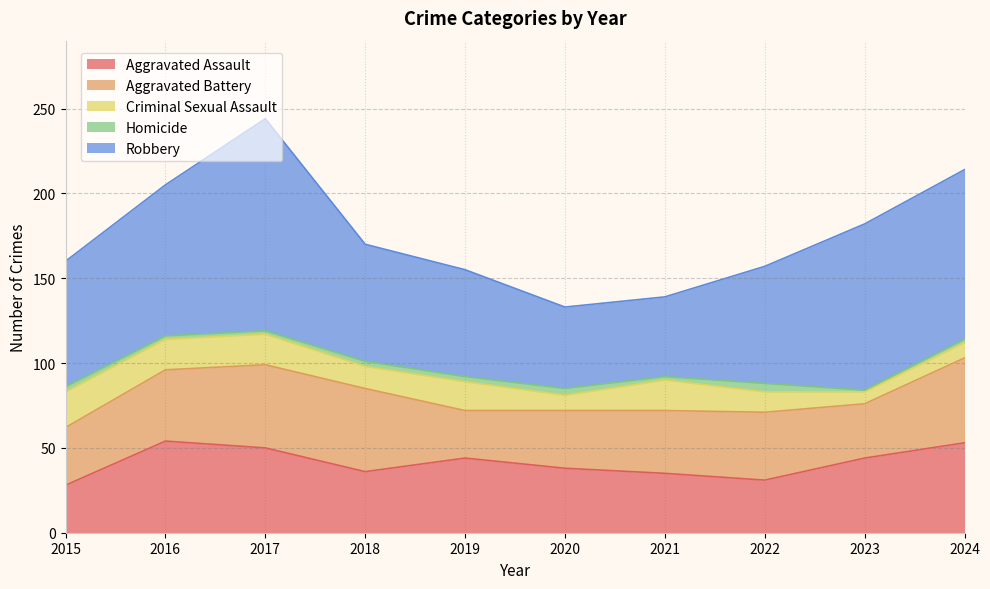

At which label does Criminal Sexual Assault first exceed 17?

2015